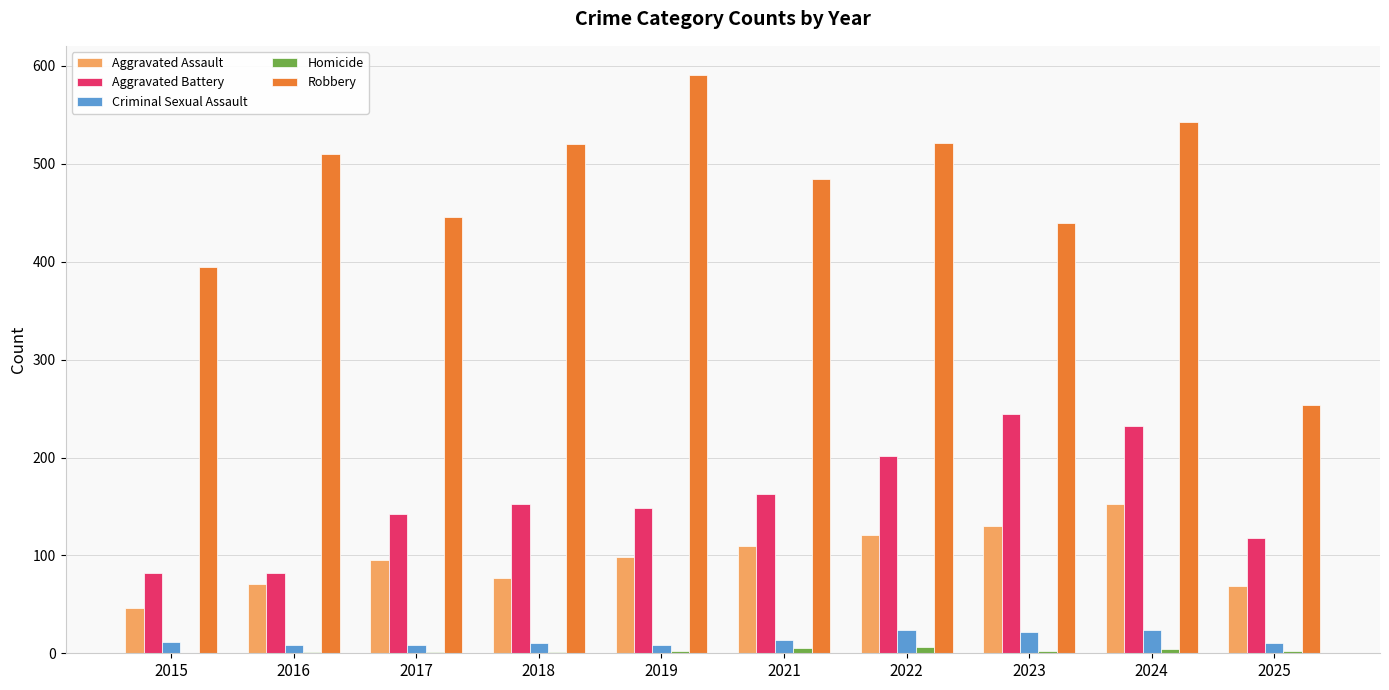

The Aggravated Battery series shows 198 at 2017. True or false?

False